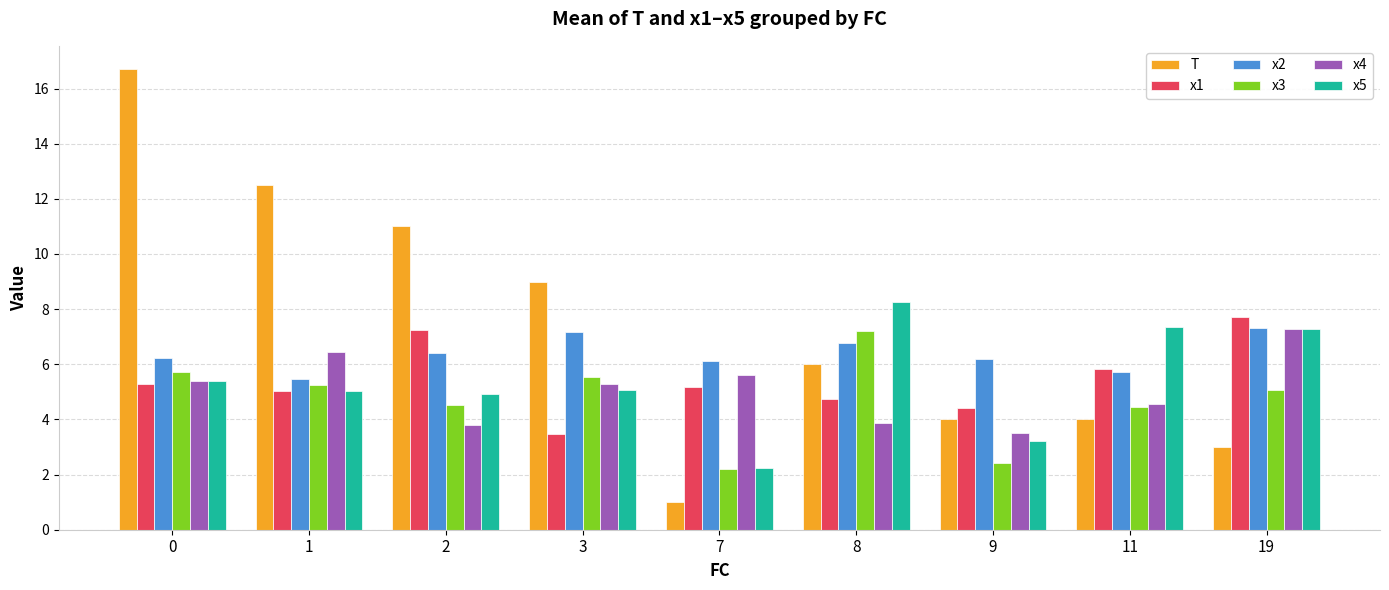

What is the difference between the second highest and minimum values in the x5 series?

5.1